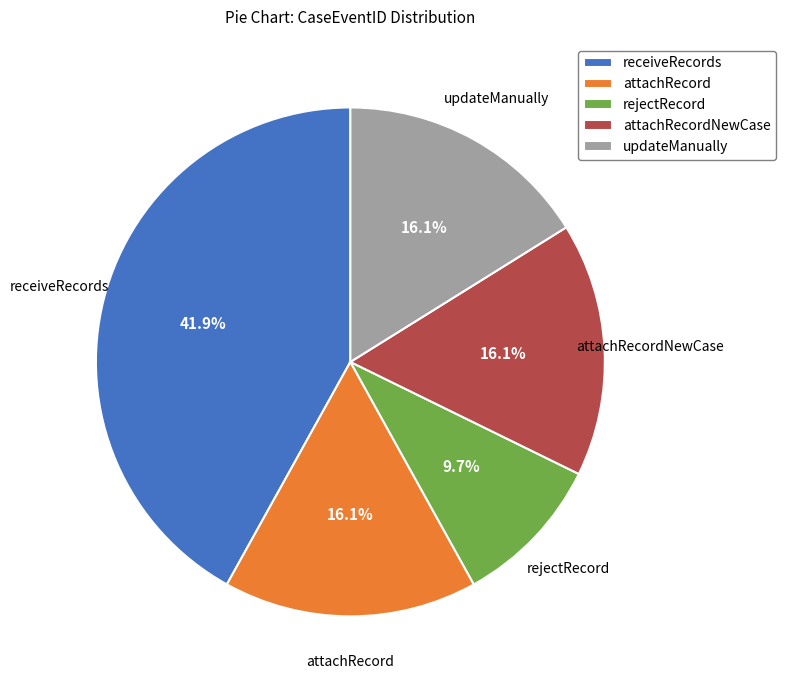

How many segments does this pie chart have?

5